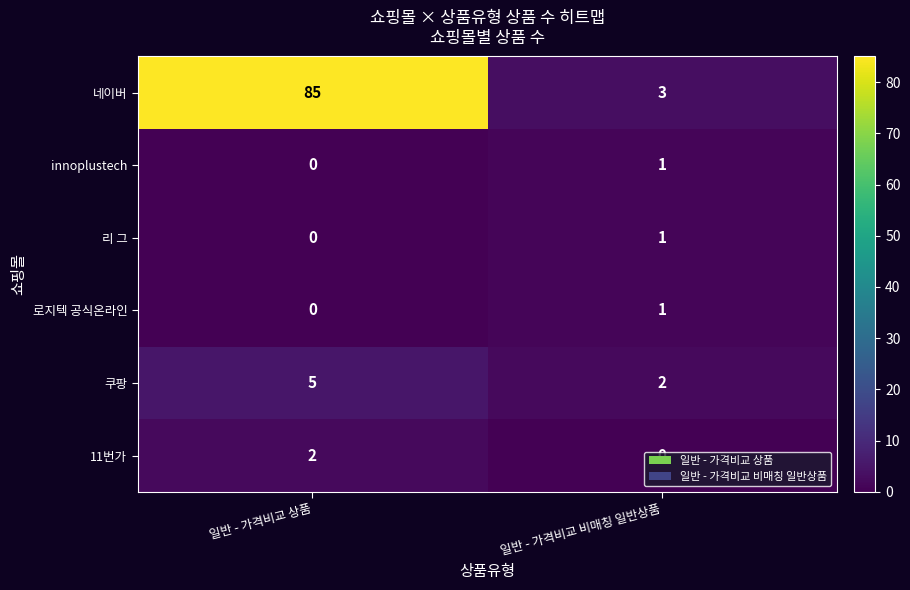

Rank the categories by 11번가 value from highest to lowest.

일반 - 가격비교 상품, 일반 - 가격비교 비매칭 일반상품